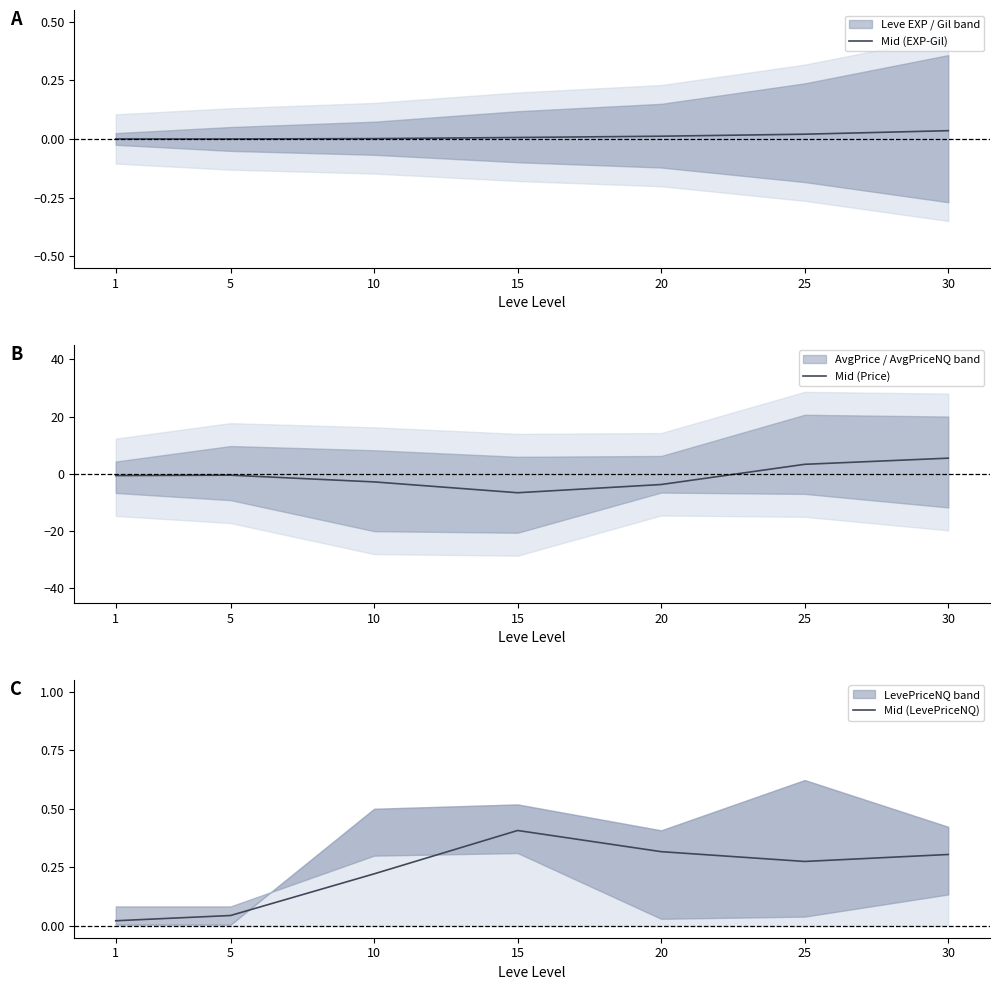

How many distinct data groups are displayed?

3